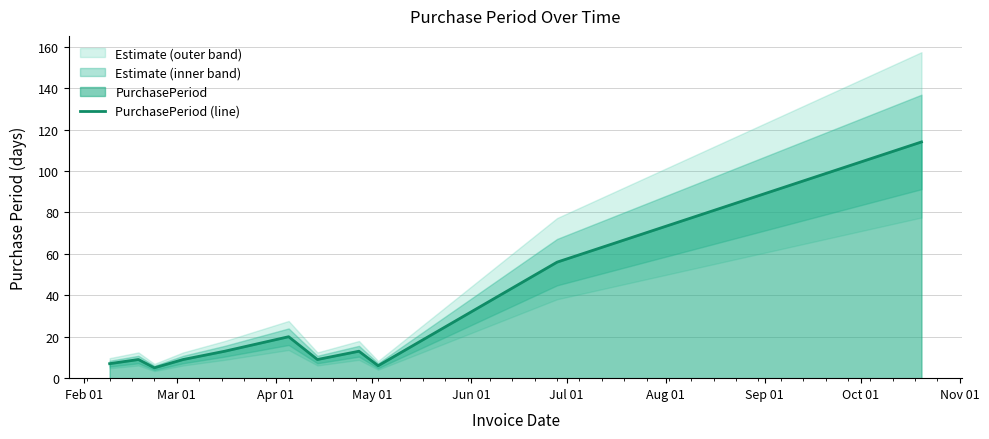

Is it true that the value at Sep 01 is 7?

False